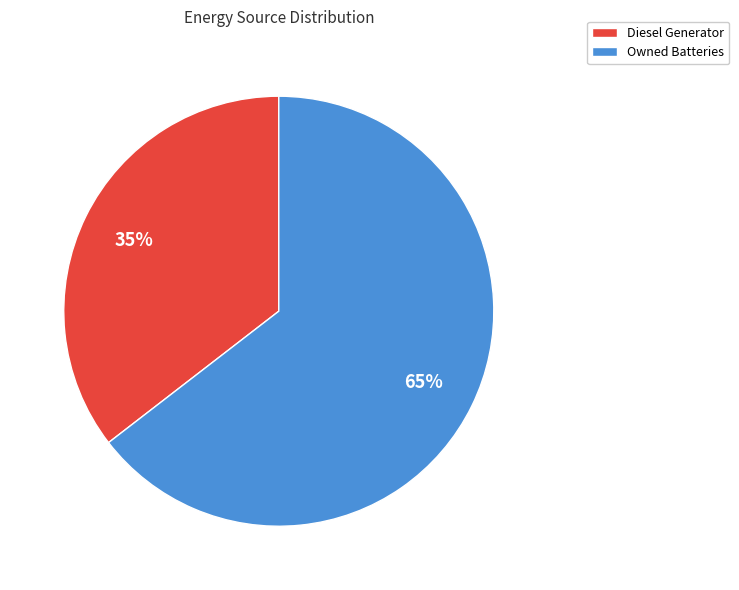

To the nearest percent, what is the combined percentage of Owned Batteries and Diesel Generator?

100%